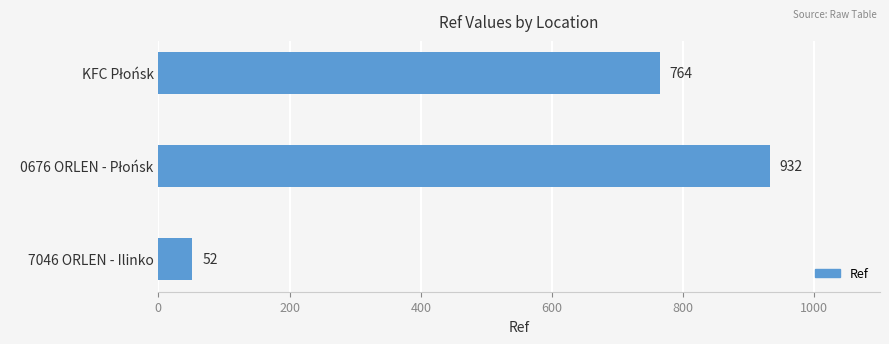

Reading top to bottom, extract all data points from this chart.

764	932	52